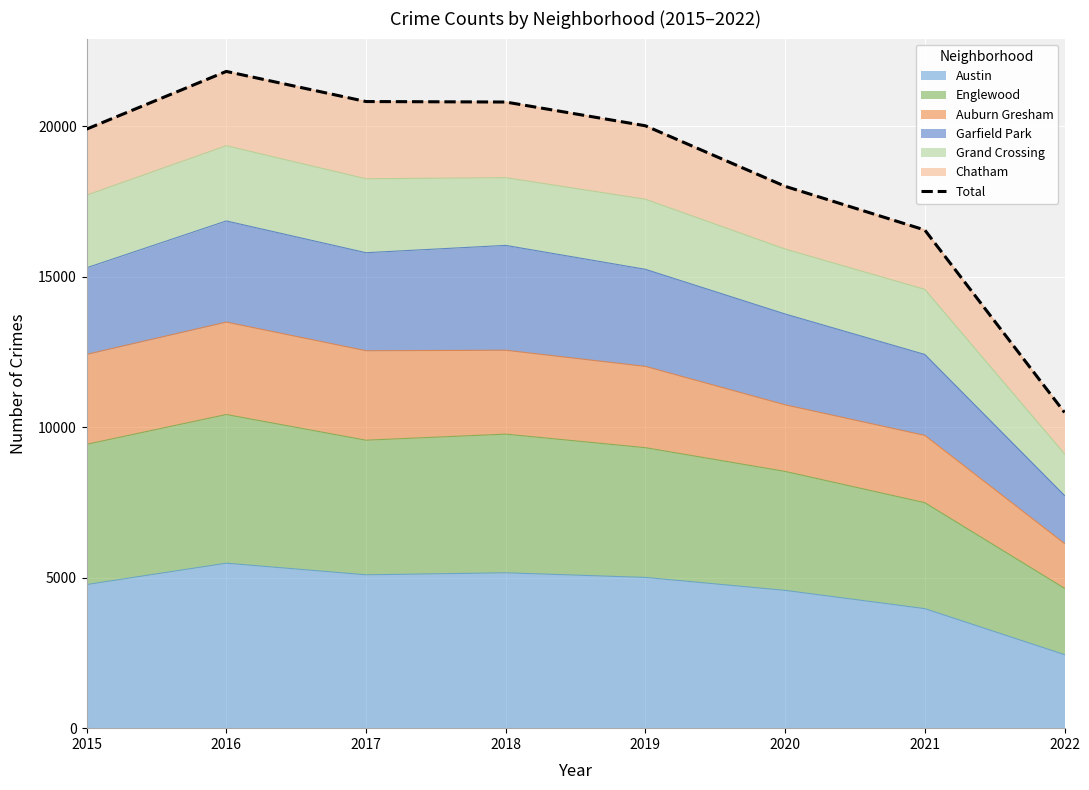

What is the difference between the values at 2020 and 2021?

1452